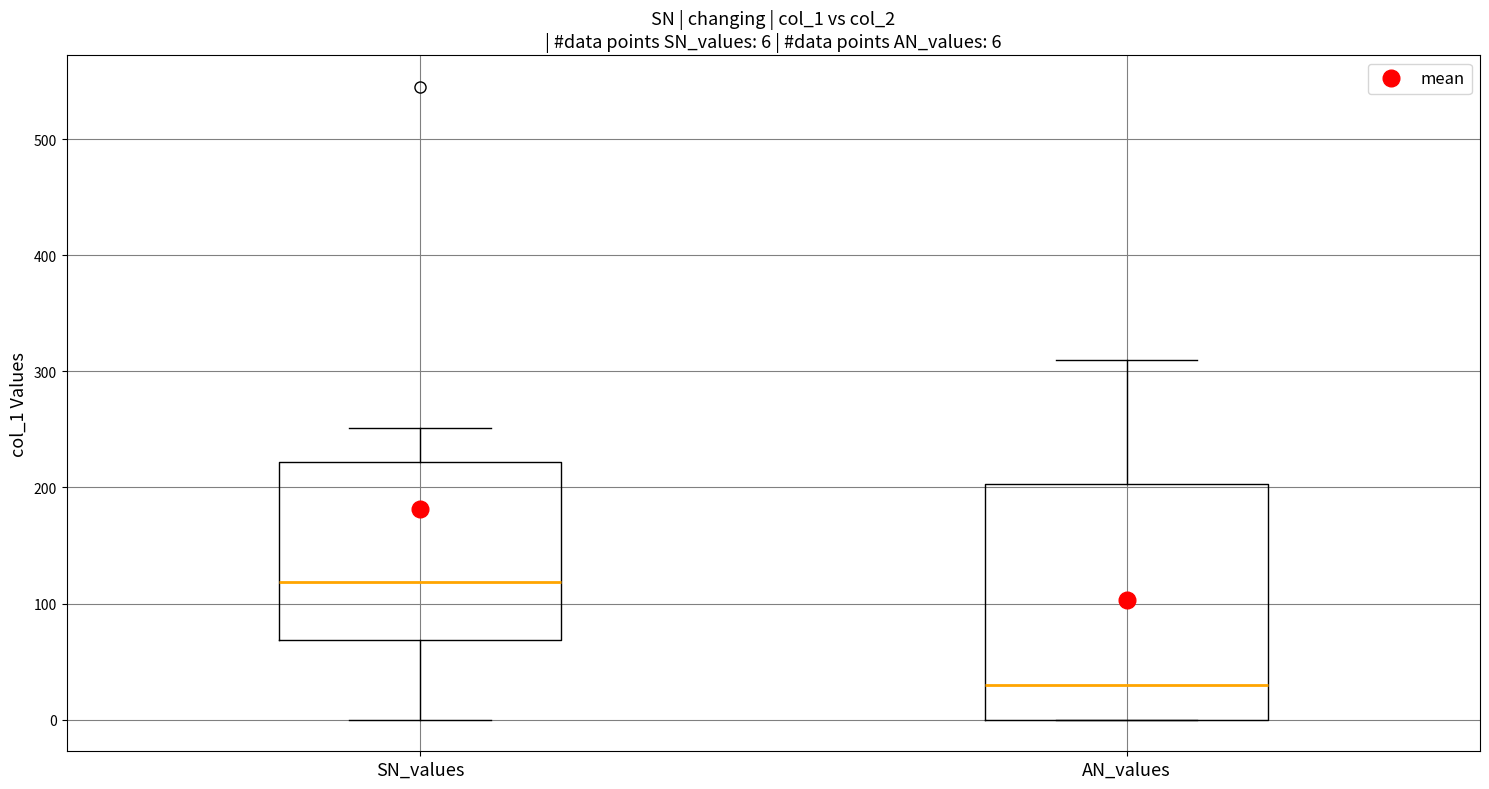

Which box has the highest median line?

SN_values